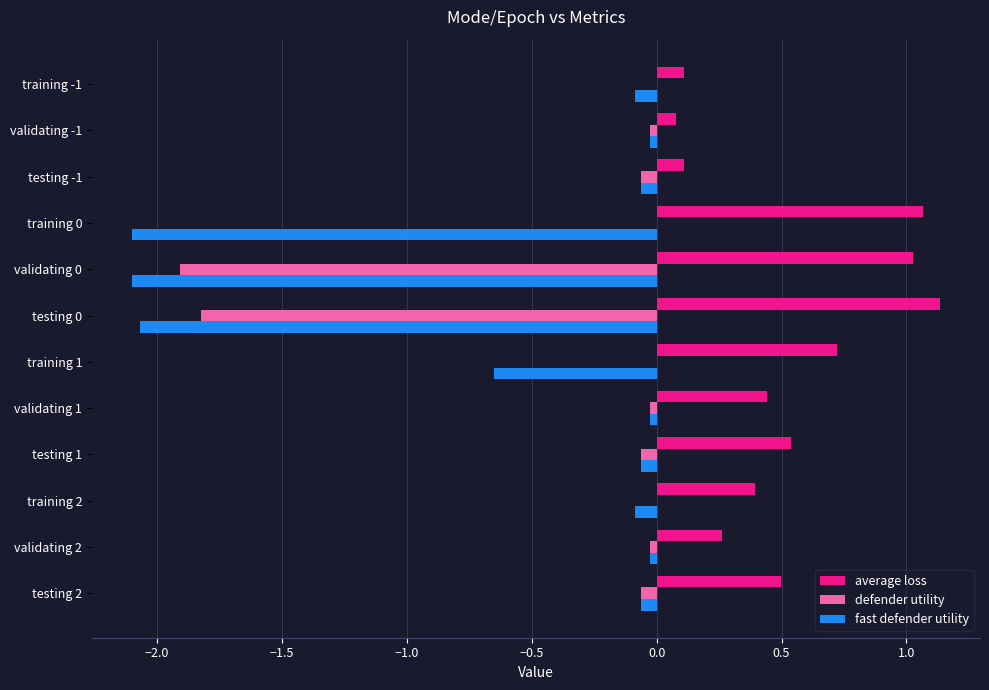

Where is fast defender utility nearest to the value -1?

training 1